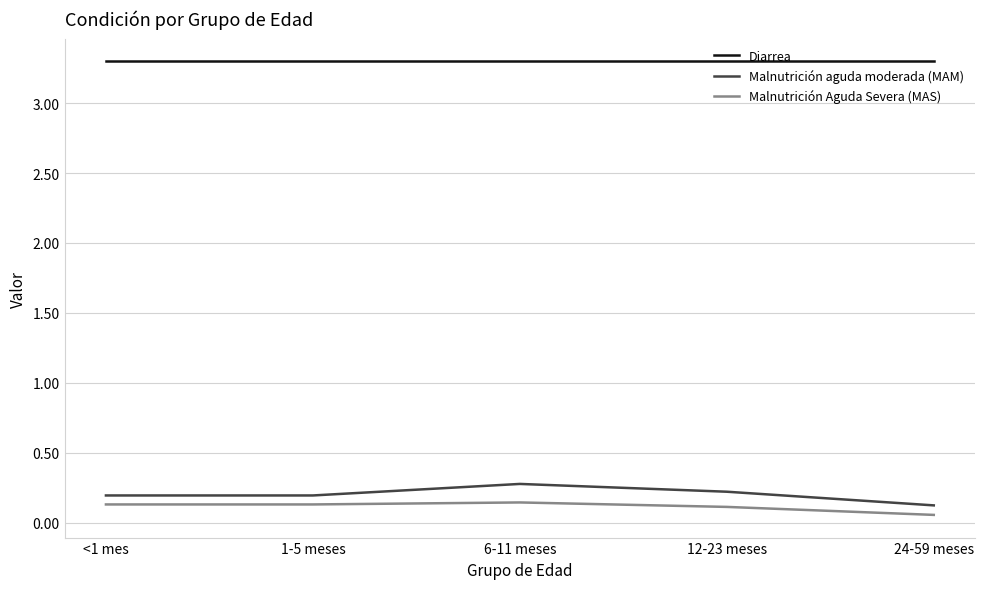

Which series has the widest spread of values?

Malnutrición aguda moderada (MAM)